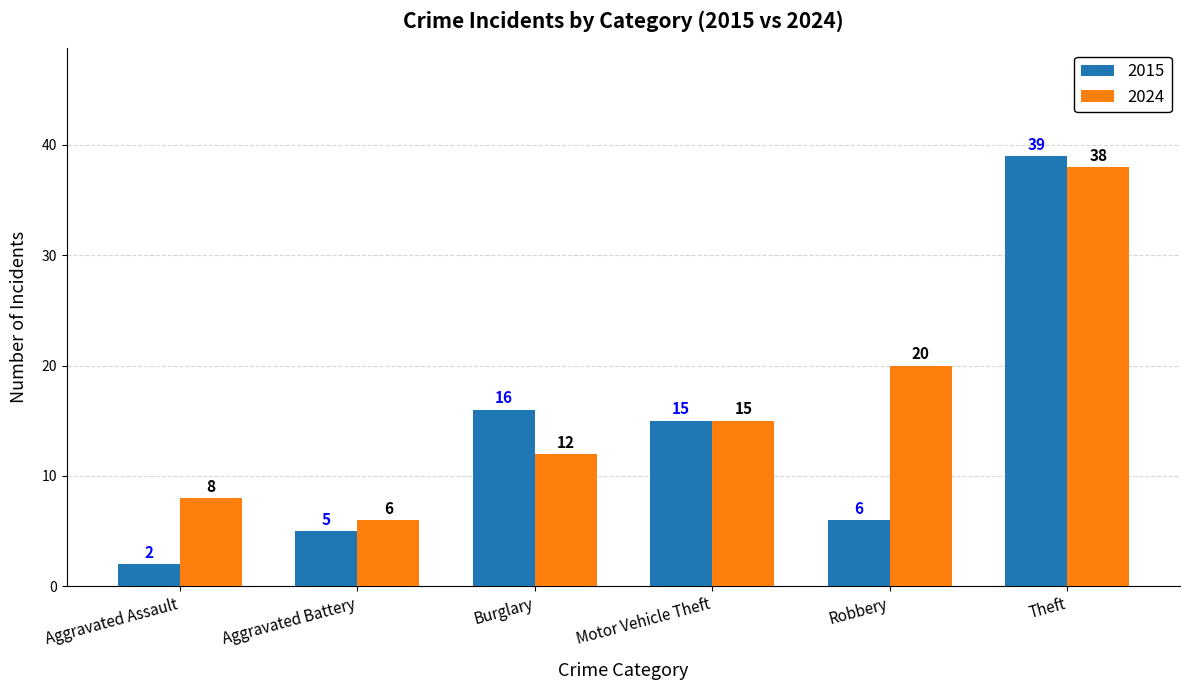

List the series in order of their peak value, highest first.

2015, 2024